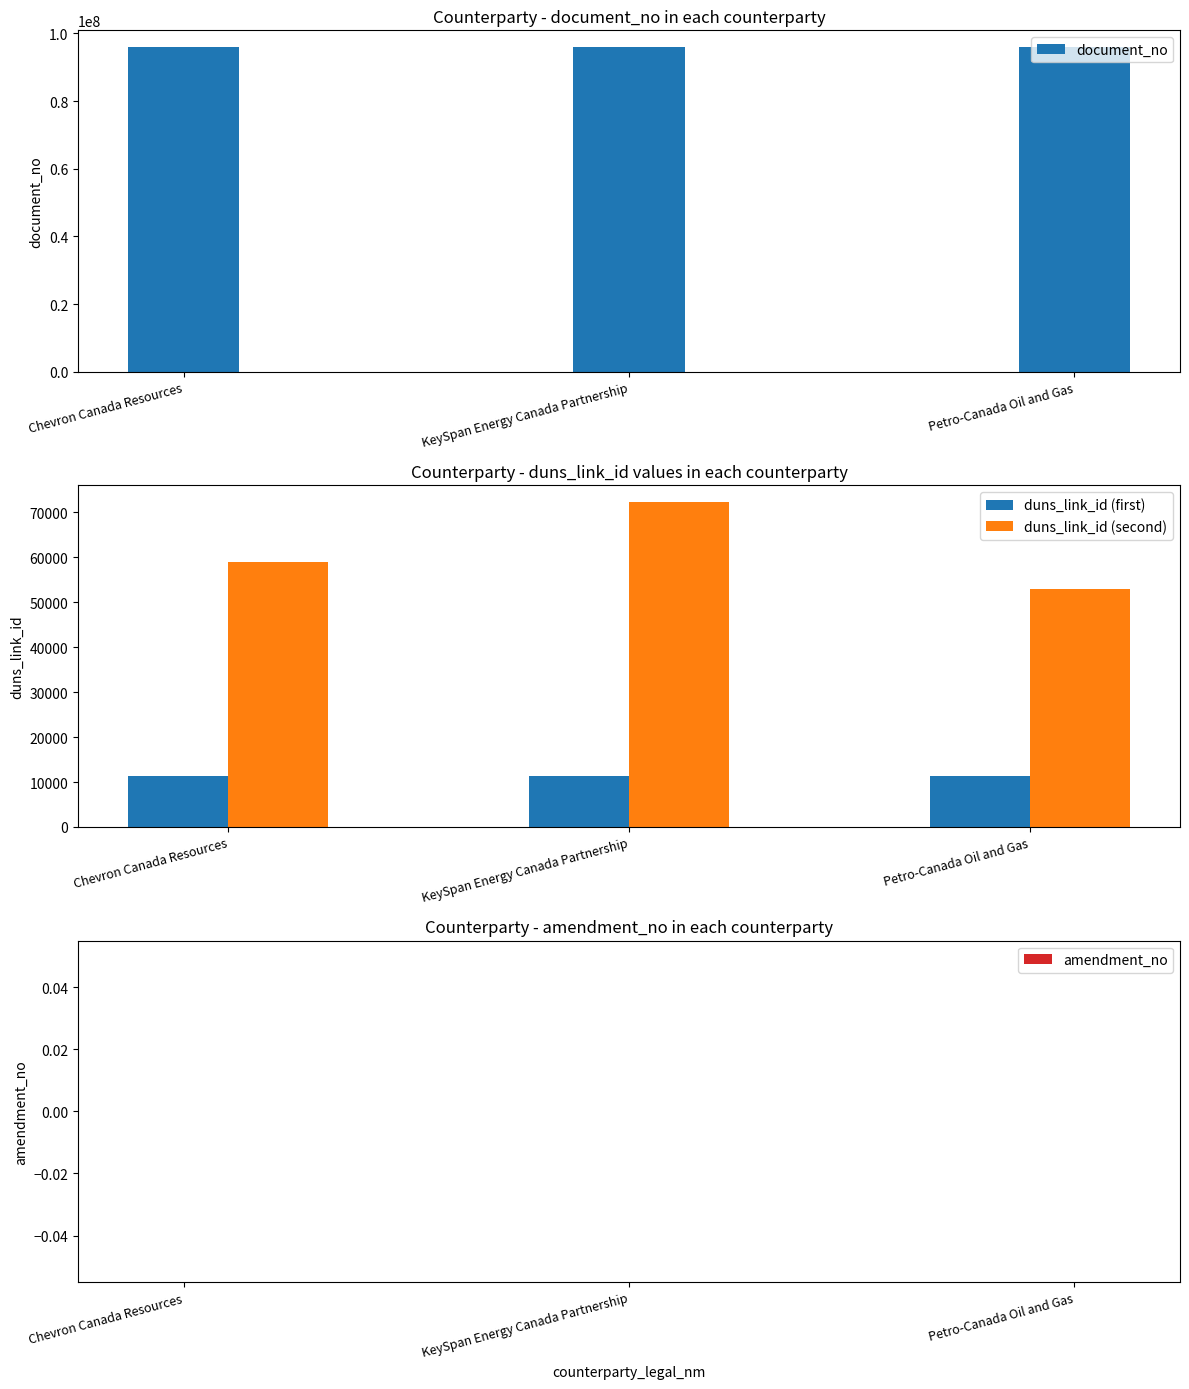

What is the difference between the duns_link_id (second) values at Chevron Canada Resources and Petro-Canada Oil and Gas?

6114